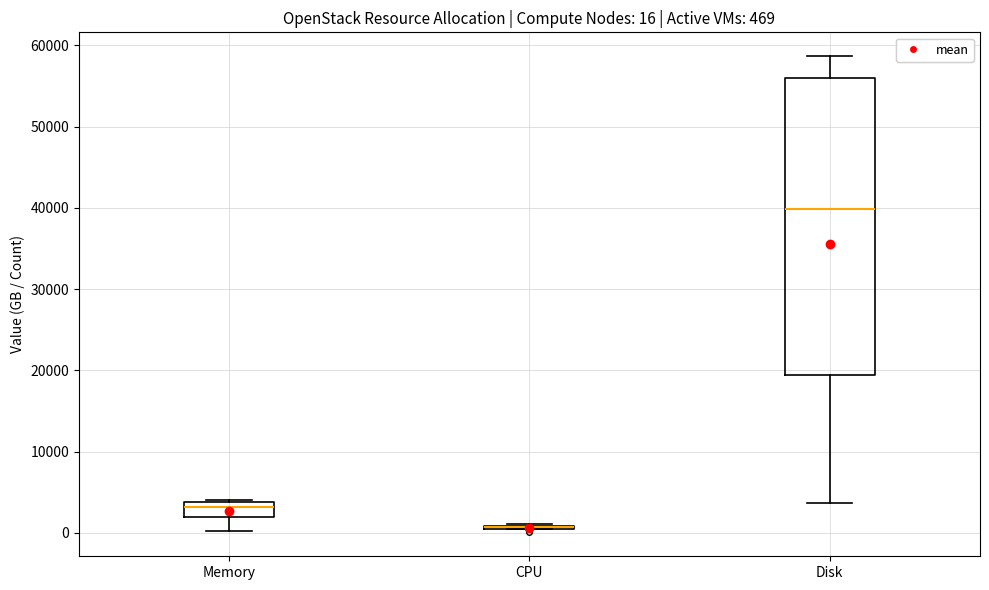

Which box is the tallest, from its lower edge to its upper edge?

Disk